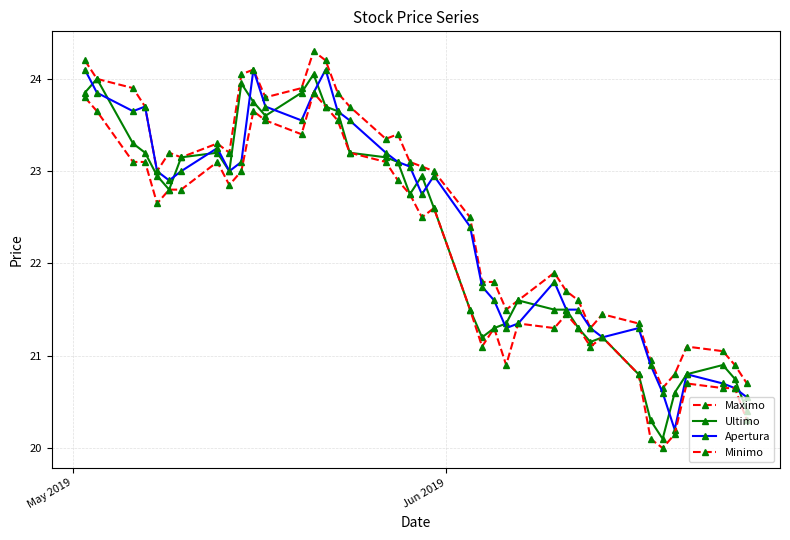

Count the number of data series in this chart.

4